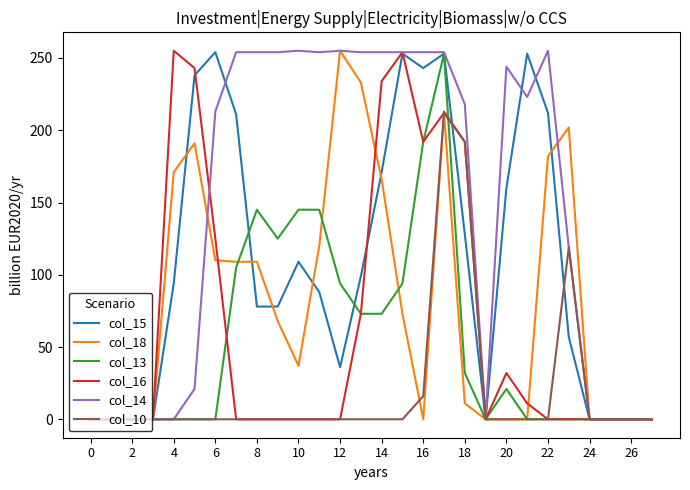

Which series has the largest total across all categories?

col_14